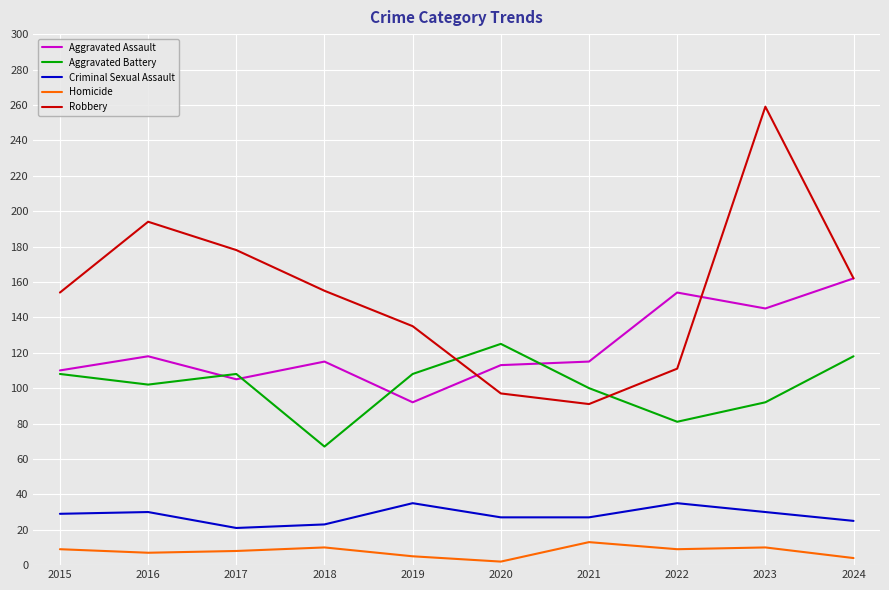

List the series in order of their peak value, lowest first.

Homicide, Criminal Sexual Assault, Aggravated Battery, Aggravated Assault, Robbery